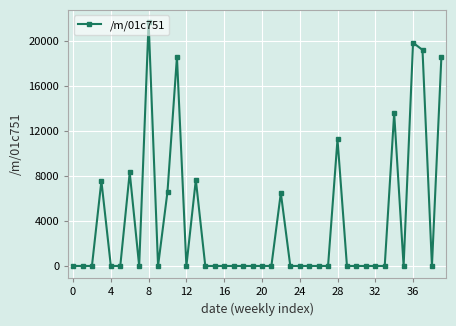

How many lines are shown in the chart?

1